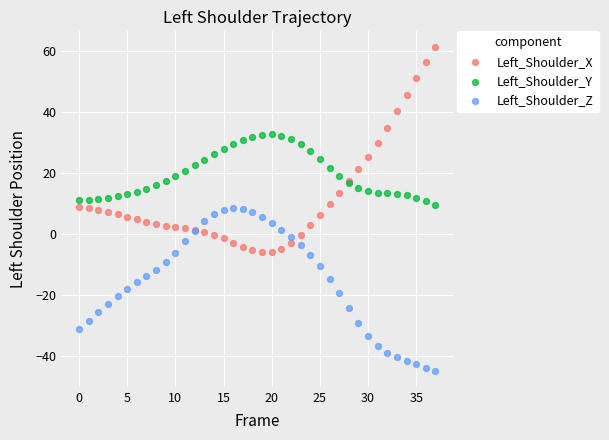

Which series contains the lowest Y value?

Left_Shoulder_Z